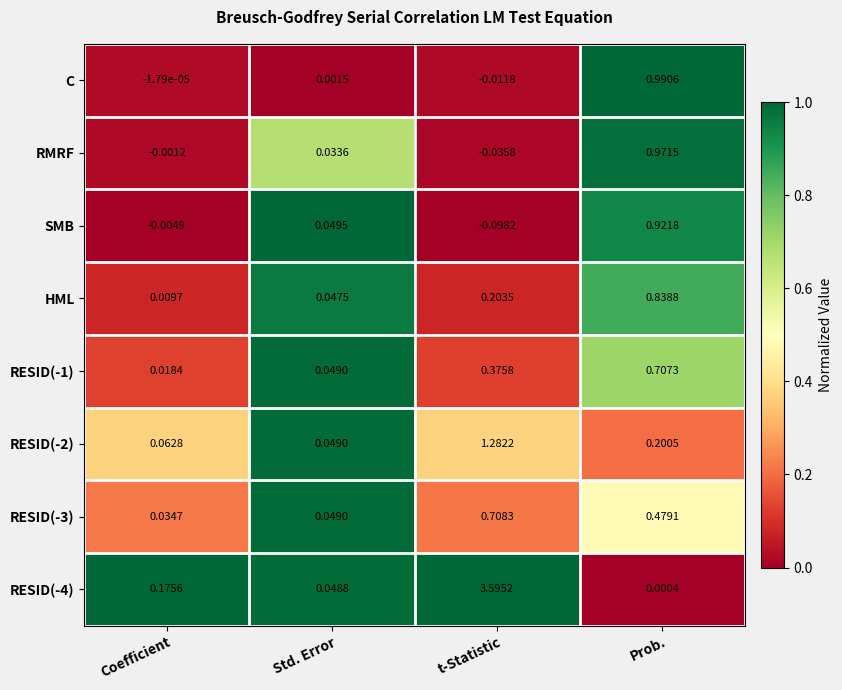

At which label is RESID(-1) closest to 0?

Coefficient